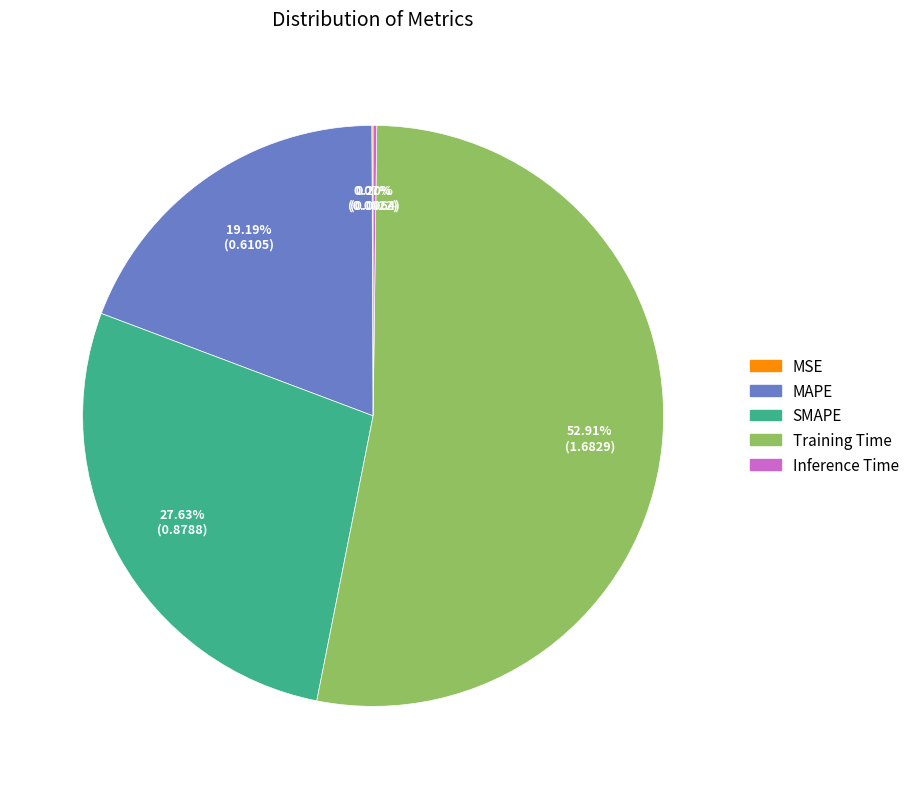

Which slice represents more than half of the pie?

Training Time